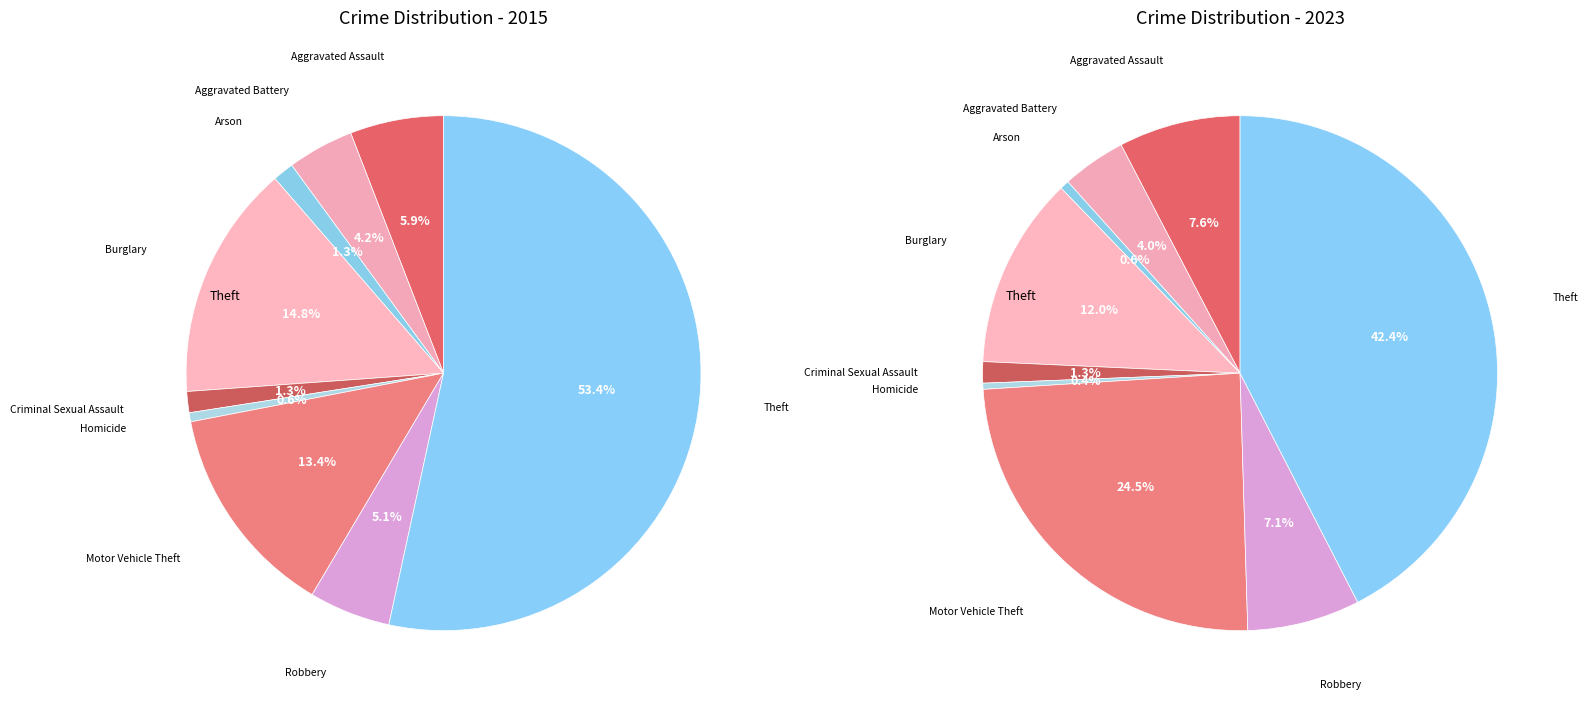

To the nearest percent, what portion does Aggravated Assault represent?

8%